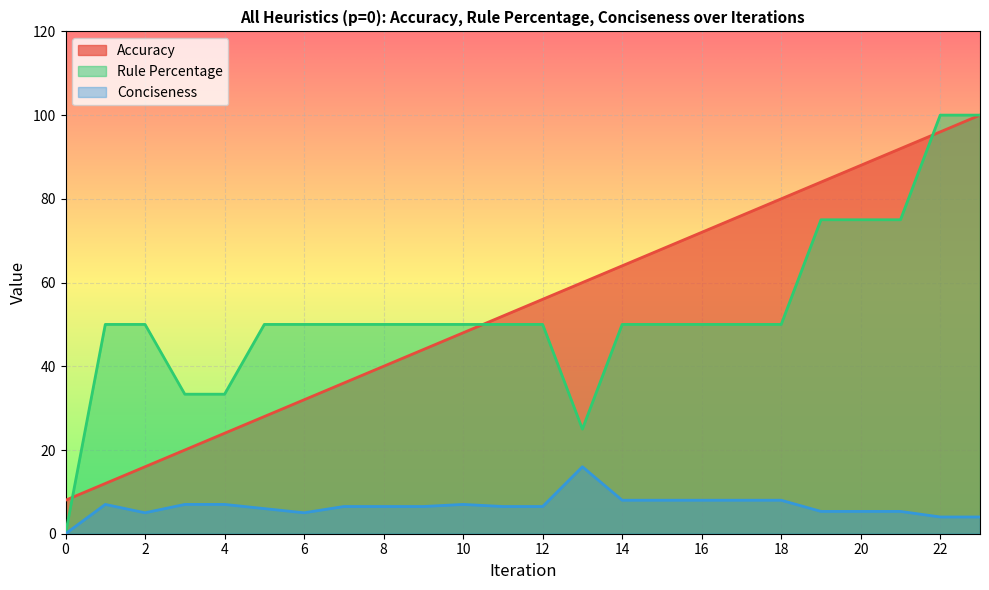

Reading left to right, list all the values displayed in this chart.

Accuracy: 8.0	12.0	16.0	20.0	24.0	28.0	32.0	36.0	40.0	44.0	48.0	52.0	56.0	60.0	64.0	68.0	72.0	76.0	80.0	84.0	88.0	92.0	96.0	100.0
Rule Percentage: 0.0	50.0	50.0	33.3	33.3	50.0	50.0	50.0	50.0	50.0	50.0	50.0	50.0	25.0	50.0	50.0	50.0	50.0	50.0	75.0	75.0	75.0	100.0	100.0
Conciseness: 0.0	7.0	5.0	7.0	7.0	6.0	5.0	6.5	6.5	6.5	7.0	6.5	6.5	16.0	8.0	8.0	8.0	8.0	8.0	5.3	5.3	5.3	4.0	4.0